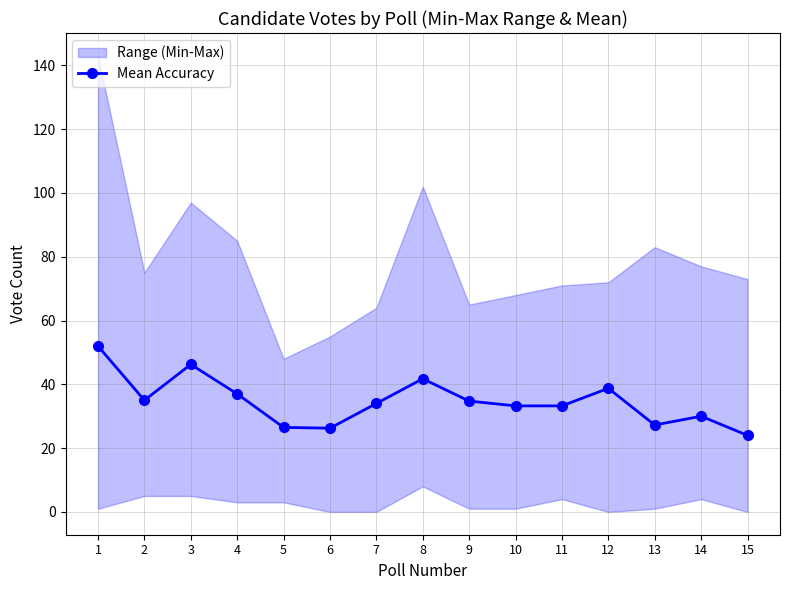

What is the change in value from 1 to 6?

-25.8